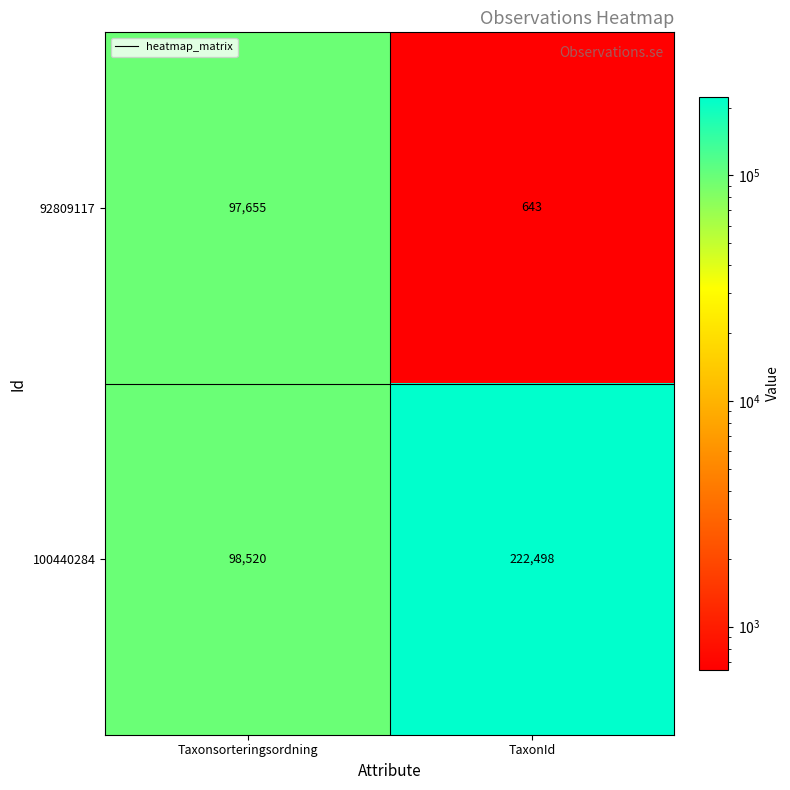

List the series in order of their overall mean, lowest first.

92809117, 100440284